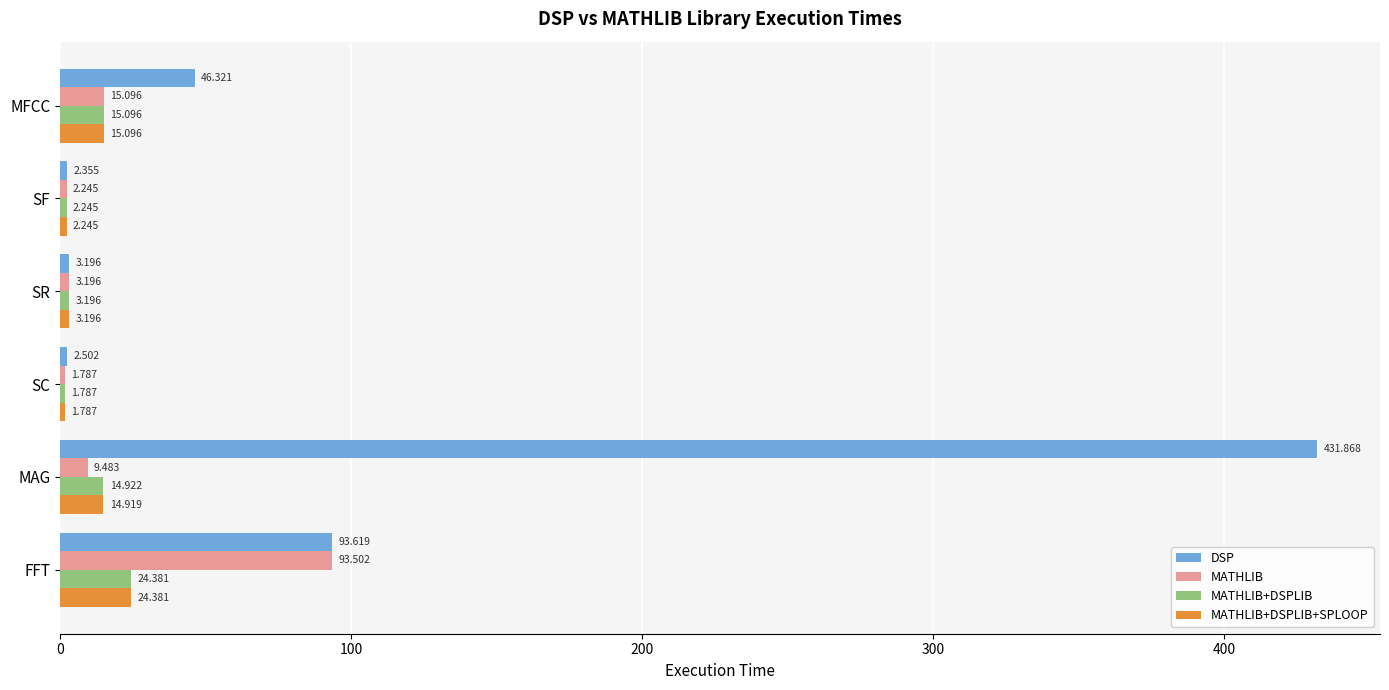

Which category has the lowest value across all series?

SC